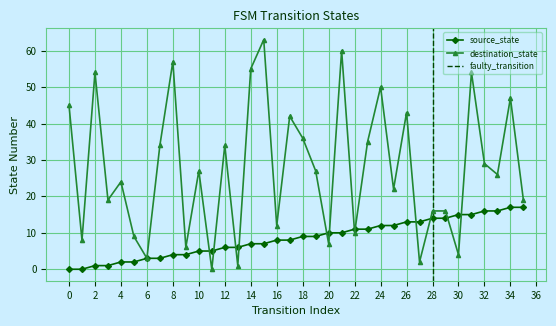

What is the value of the destination_state point at the 14th from the left?

1